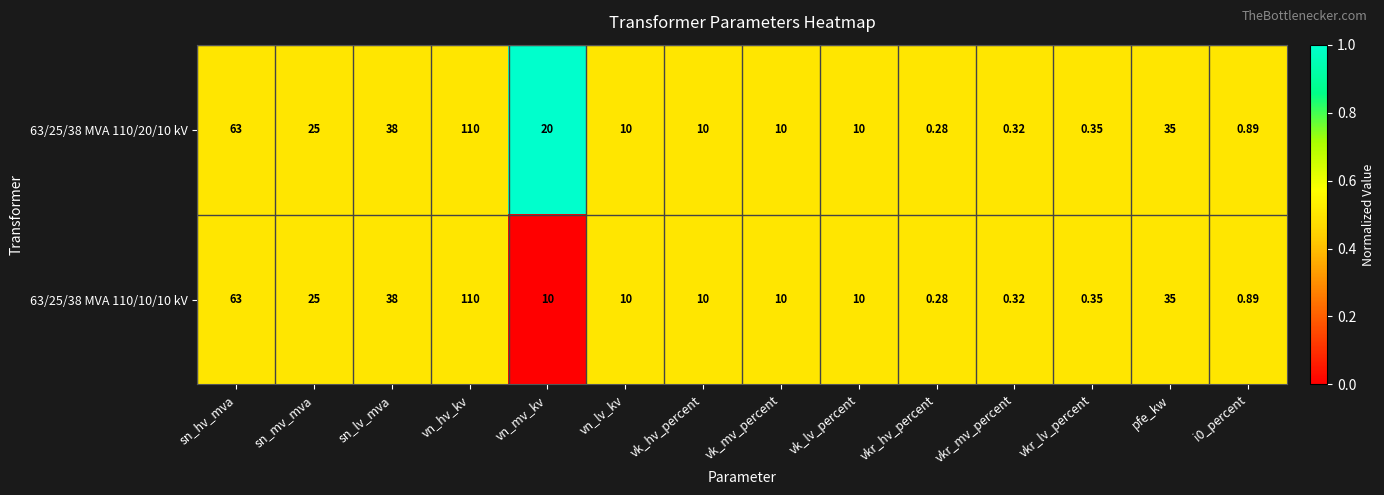

List the series in order of their overall mean, highest first.

63/25/38 MVA 110/20/10 kV, 63/25/38 MVA 110/10/10 kV